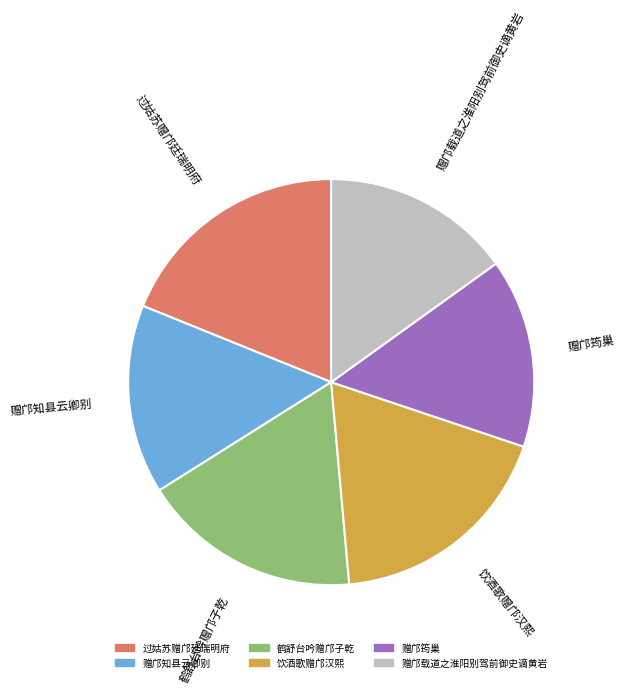

Which has a higher value, 饮酒歌赠邝汉熙 or 赠邝载道之淮阳别驾前御史谪黄岩?

饮酒歌赠邝汉熙